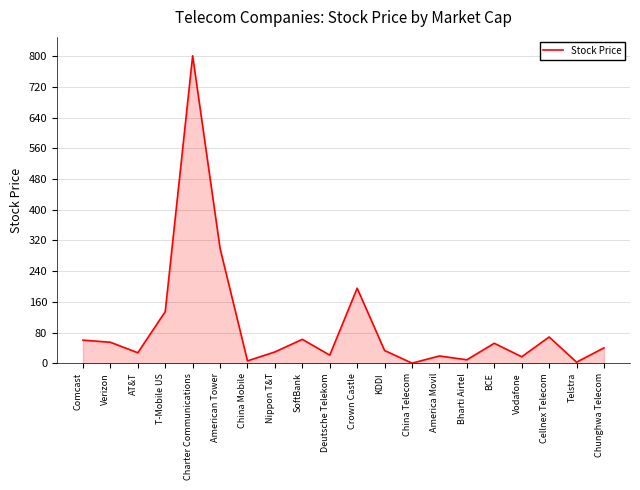

What is the difference between the maximum and minimum values?

800.5